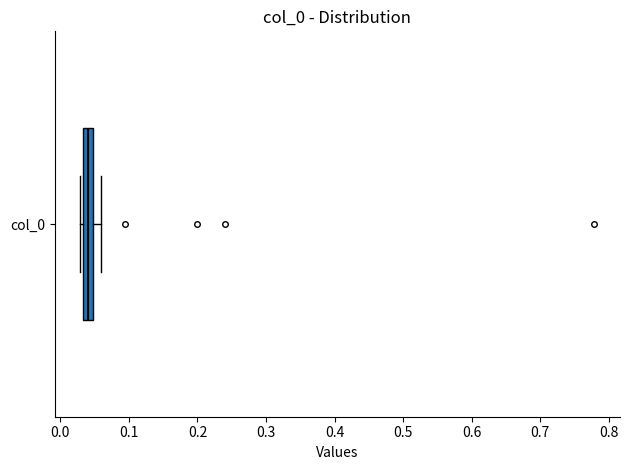

Where does the median line of the box for col_0 sit on the x-axis? The values are not printed on the chart, so give them approximately, as read against the axis.

0.04